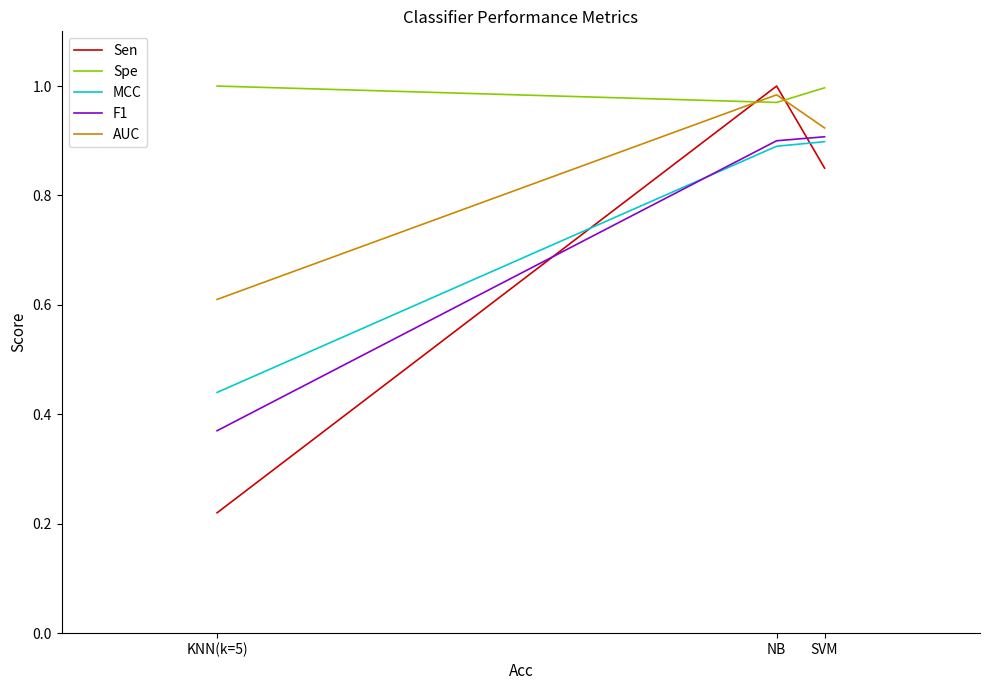

Which category has the lowest value across all series?

KNN(k=5)